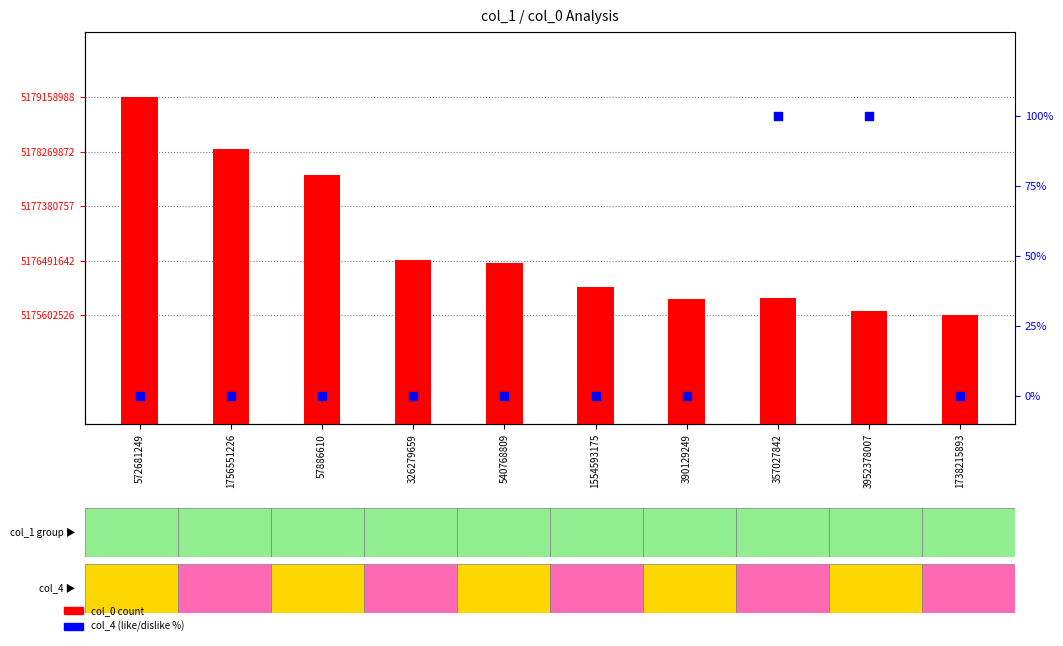

At which category is the sum across all series the highest?

572681249